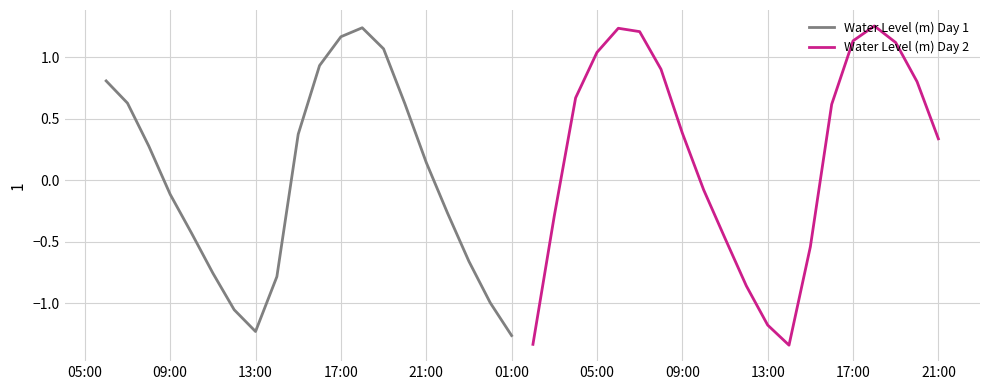

List the series in order of their peak value, highest first.

Water Level (m) Day 2, Water Level (m) Day 1